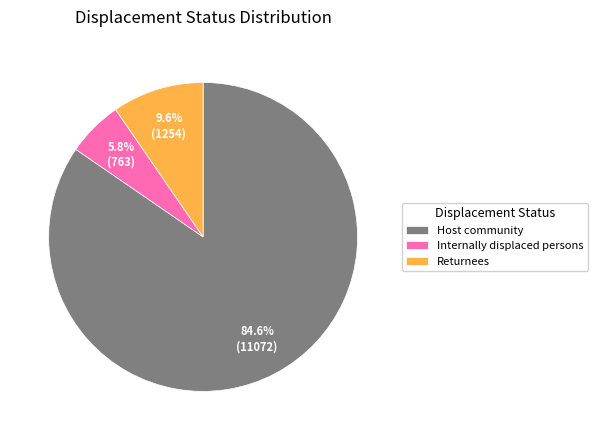

Rank the categories by value from highest to lowest.

Host community, Returnees, Internally displaced persons